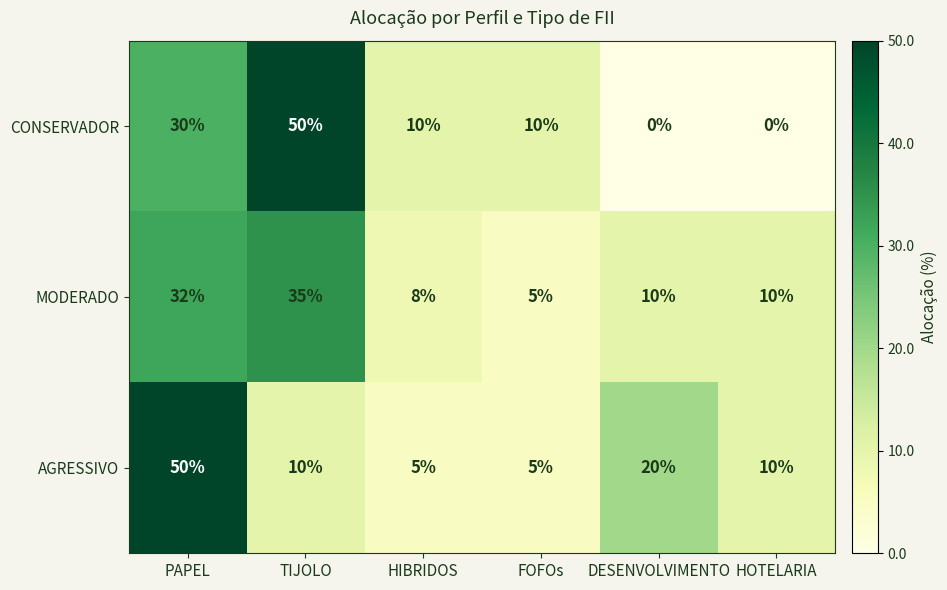

What is the difference between the highest and lowest values at HOTELARIA?

10